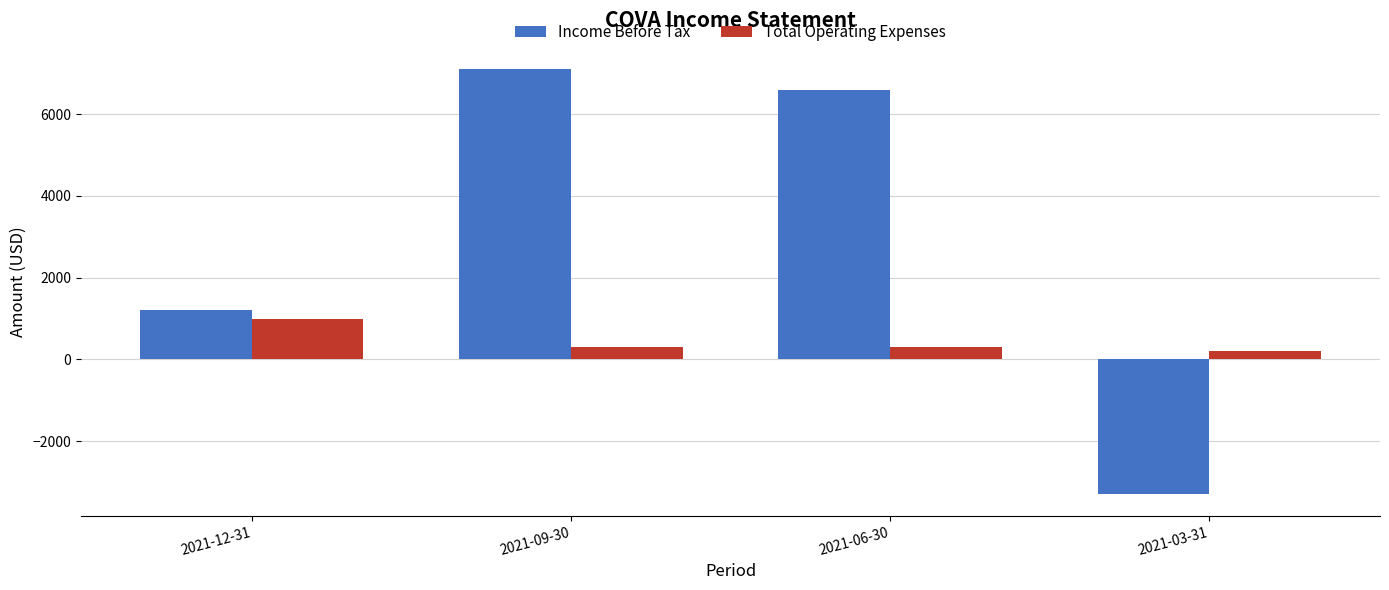

What is the spread (max minus min) of values at 2021-03-31?

3500